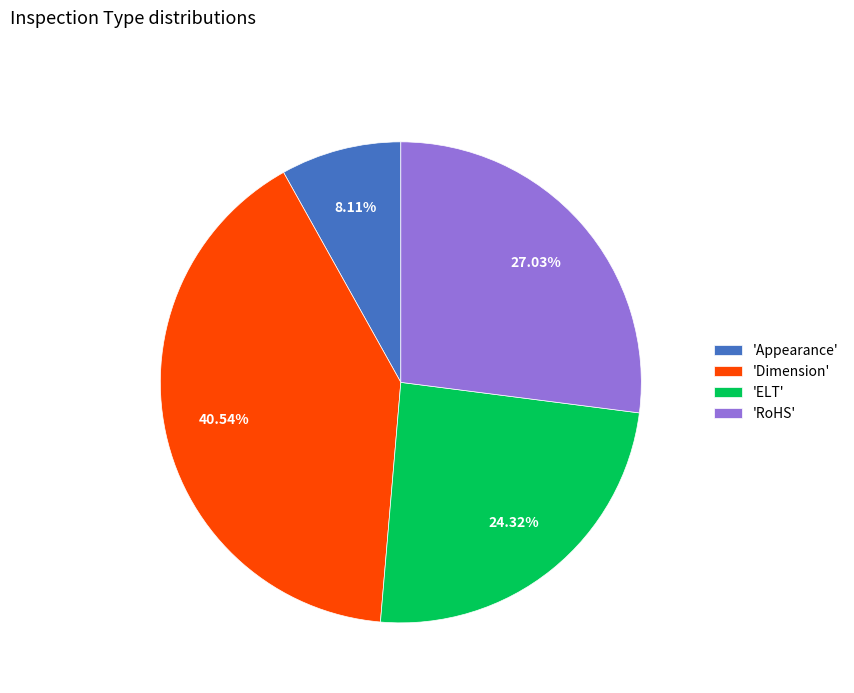

Is the sum of 'ELT' and 'RoHS' greater than half?

Yes